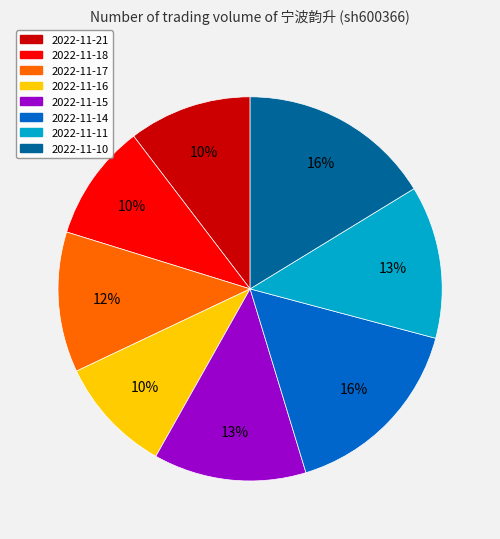

Approximately how many times larger is the value at 2022-11-16 compared to 2022-11-14?

0.6